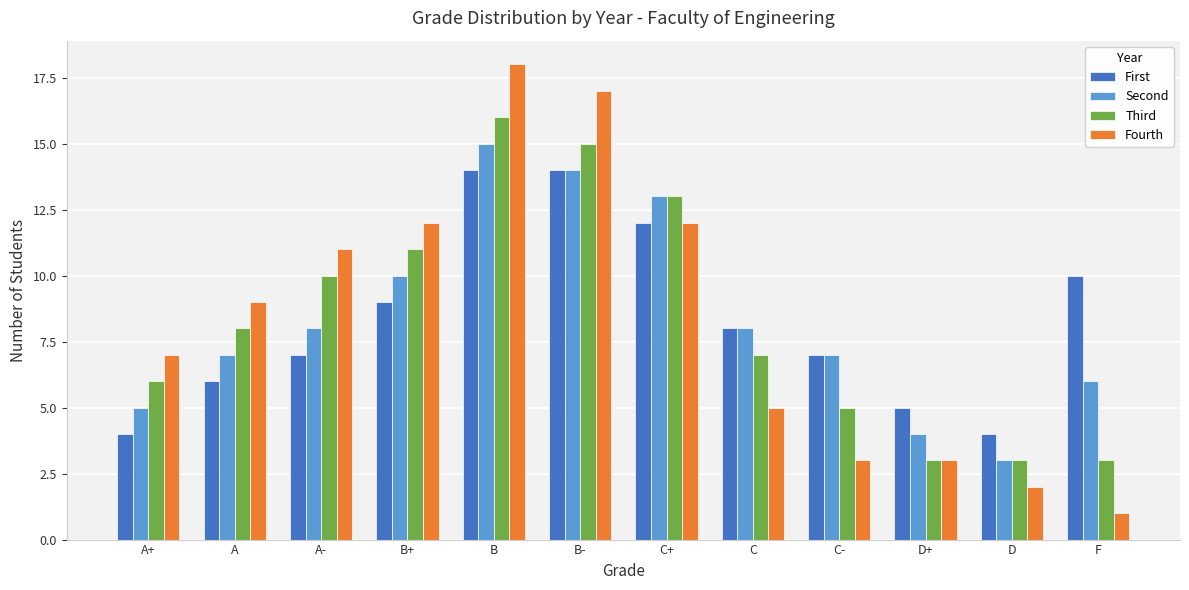

The value of Third at C+ is 13. True or false?

True